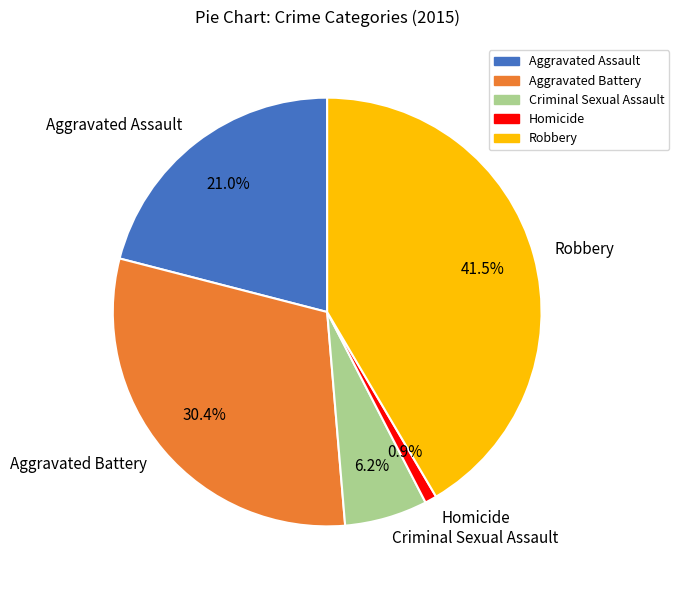

What percentage is the Homicide slice, to the nearest percent?

1%